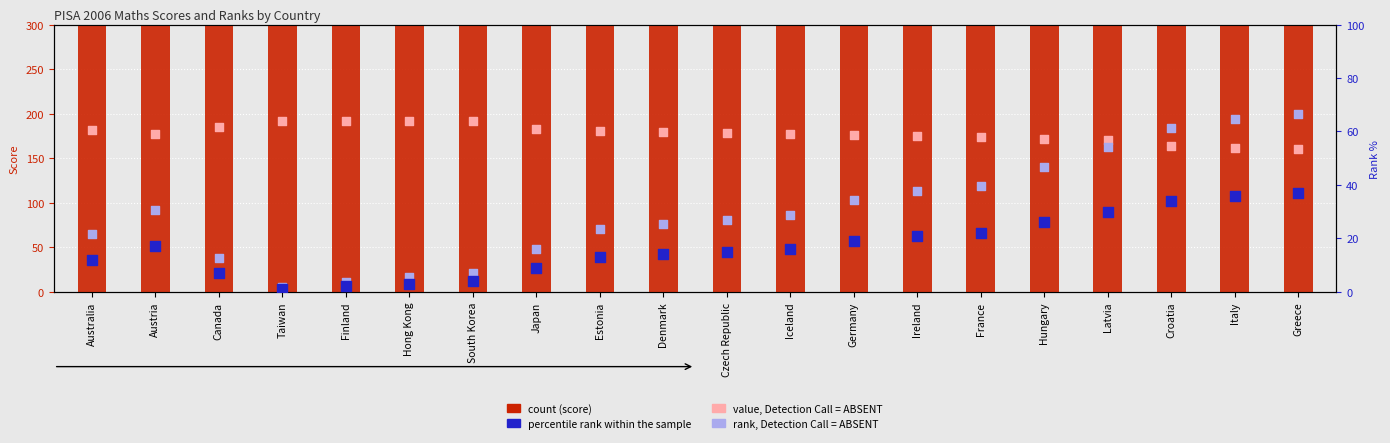

Which series has the largest total across all categories?

count (score)